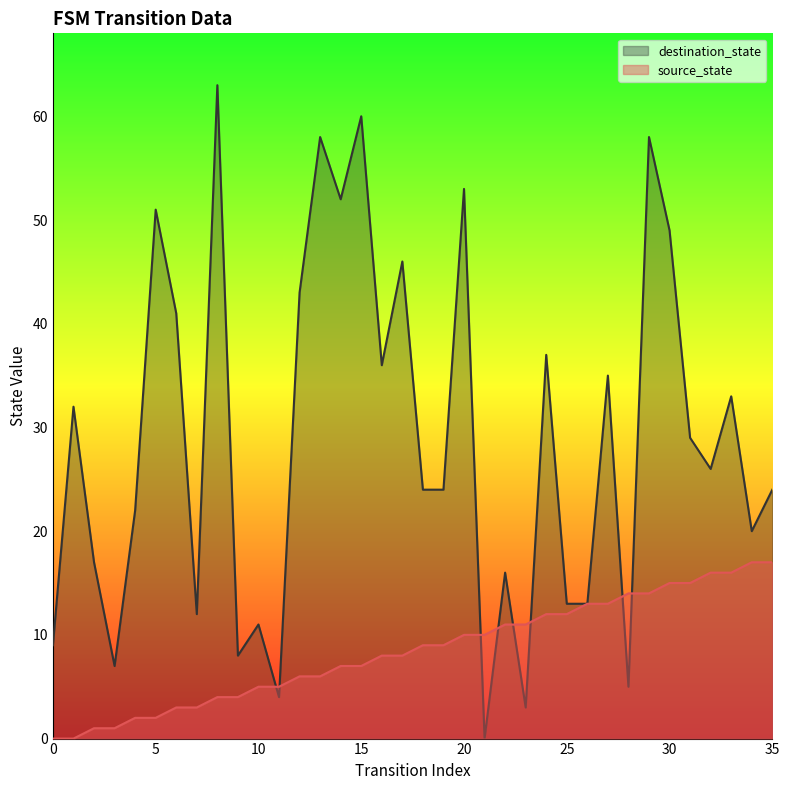

Reading left to right, what are all the values shown in this chart?

source_state: 0=0	1=0	2=1	3=1	4=2	5=2	6=3	7=3	8=4	9=4	10=5	11=5	12=6	13=6	14=7	15=7	16=8	17=8	18=9	19=9	20=10	21=10	22=11	23=11	24=12	25=12	26=13	27=13	28=14	29=14	30=15	31=15	32=16	33=16	34=17	35=17
destination_state: 0=9	1=32	2=17	3=7	4=22	5=51	6=41	7=12	8=63	9=8	10=11	11=4	12=43	13=58	14=52	15=60	16=36	17=46	18=24	19=24	20=53	21=0	22=16	23=3	24=37	25=13	26=13	27=35	28=5	29=58	30=49	31=29	32=26	33=33	34=20	35=24